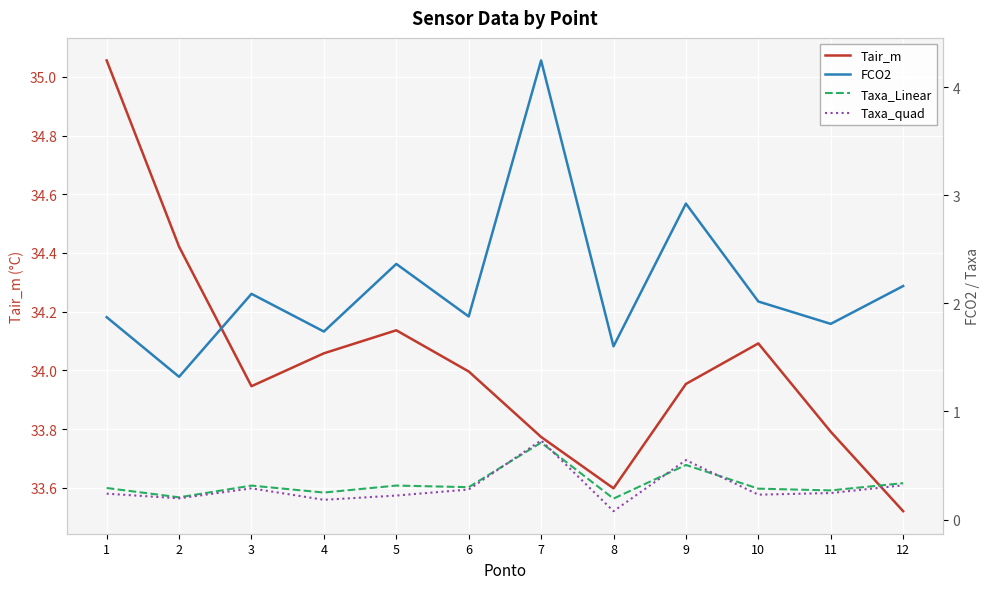

Count the number of categories in the chart.

12